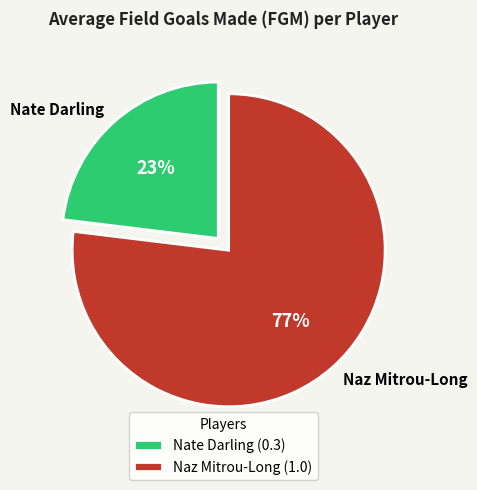

The Naz Mitrou-Long slice represents 90% of the pie. True or false?

False